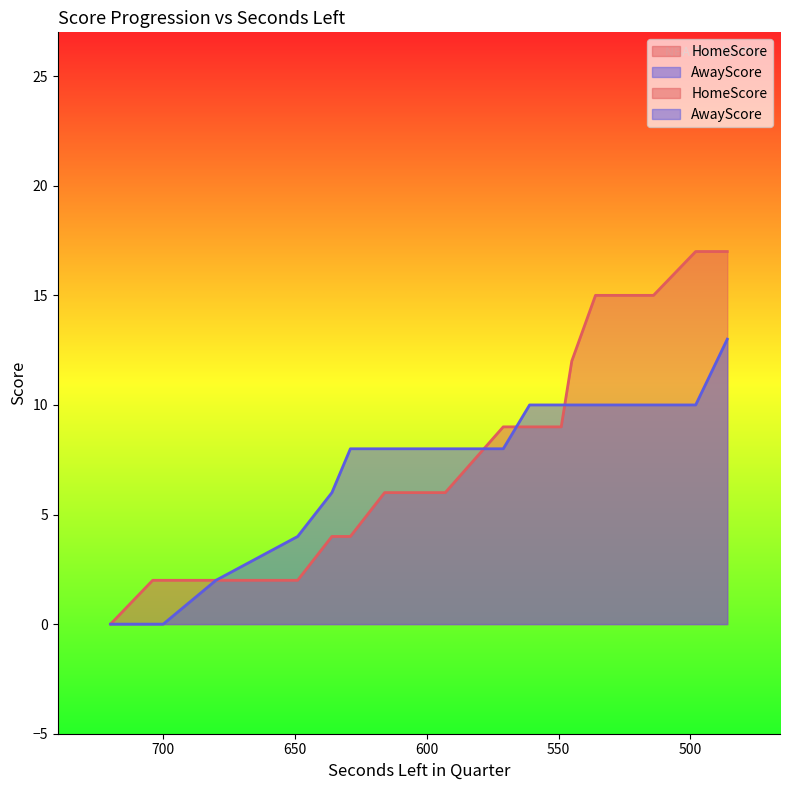

What is the value of the HomeScore point at the 3rd from the left?

2